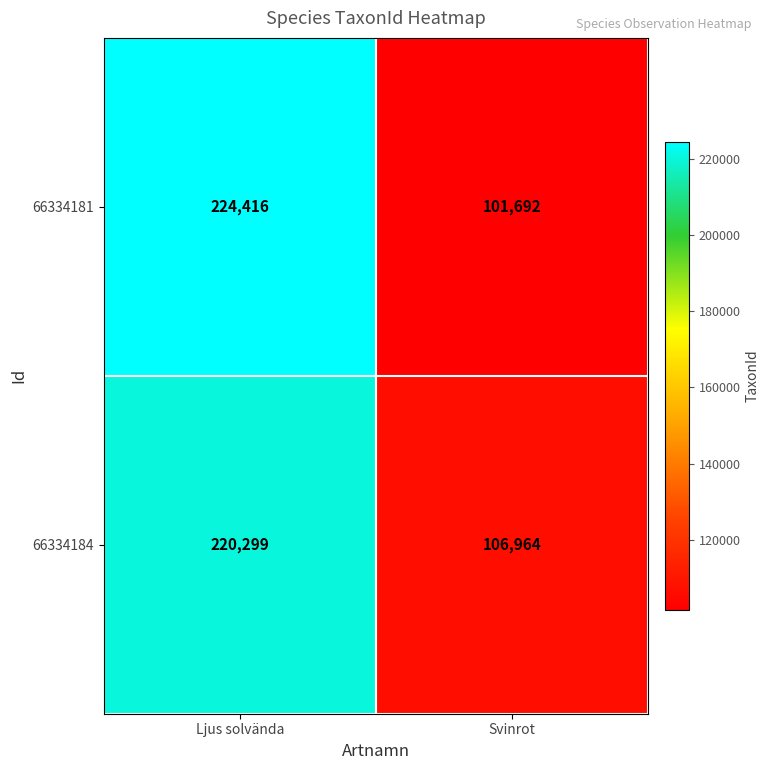

The 66334184 series shows 68784 at Svinrot. True or false?

False